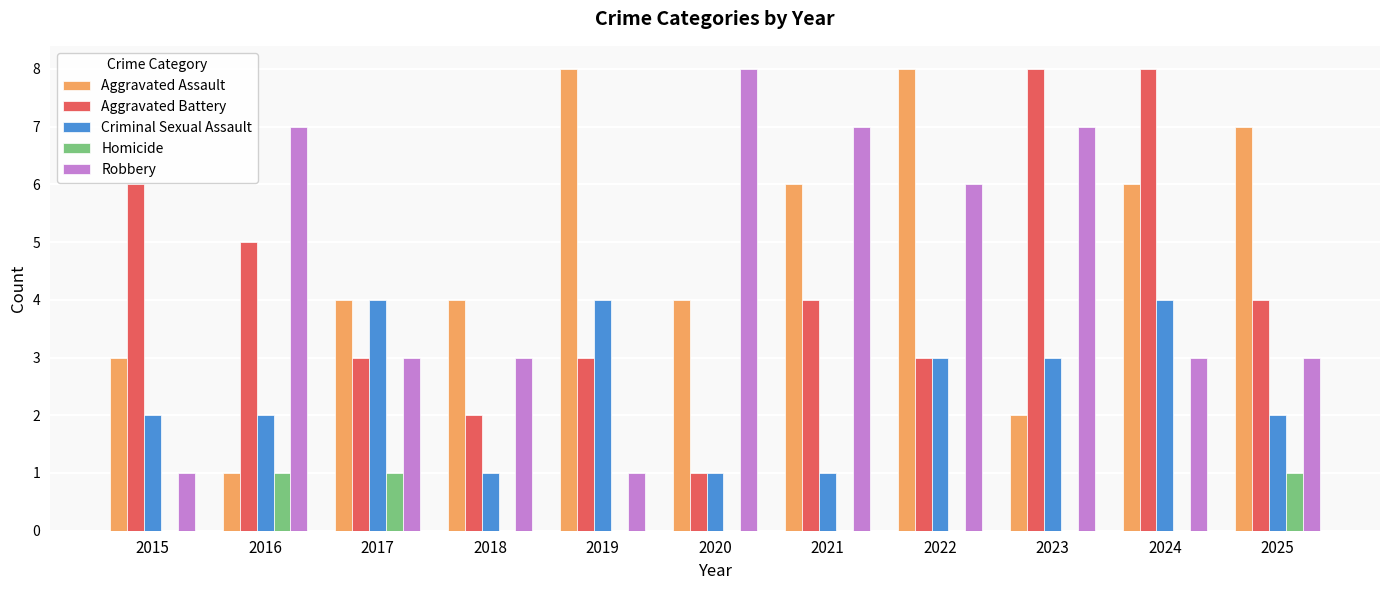

What is the total value across all series at 2016?

16